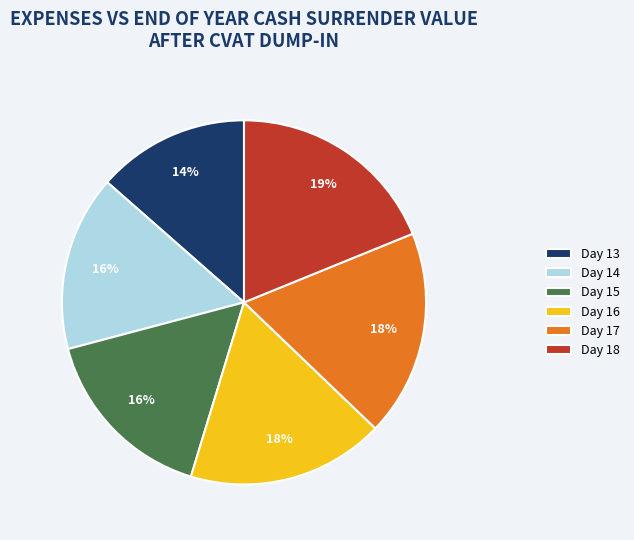

What is the ratio of the value at Day 13 to the value at Day 18?

0.7